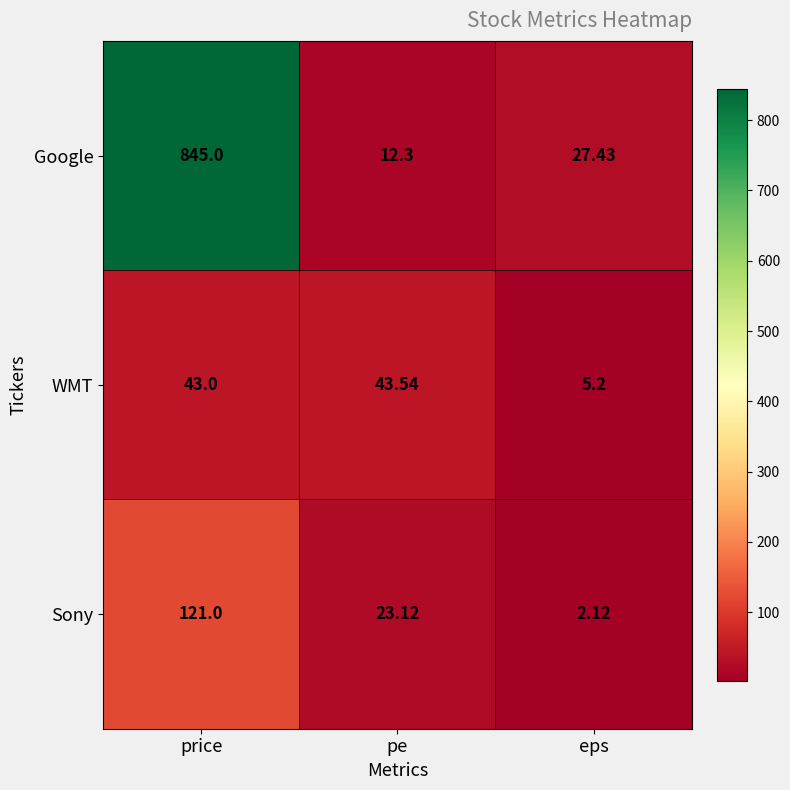

At which label is Google closest to 428?

eps